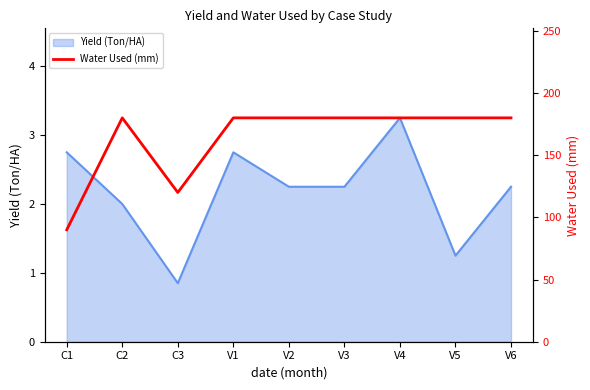

Which category has the highest value in the Yield (Ton/HA) series?

V4